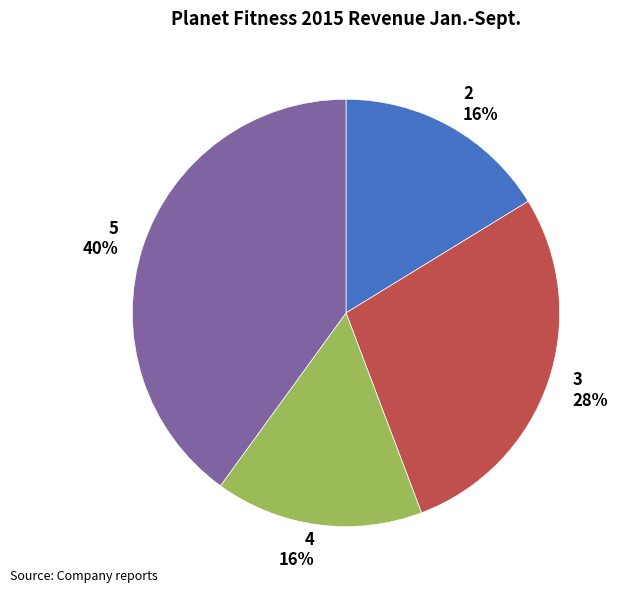

Which has a higher value, 4 or 3?

3